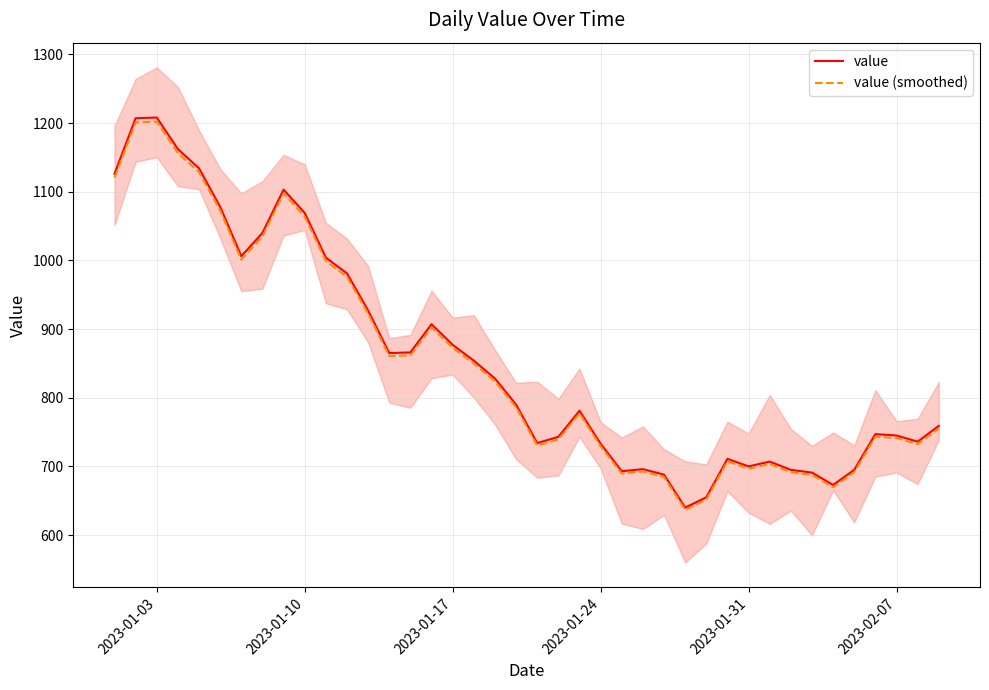

What is the minimum value for value?

640.0